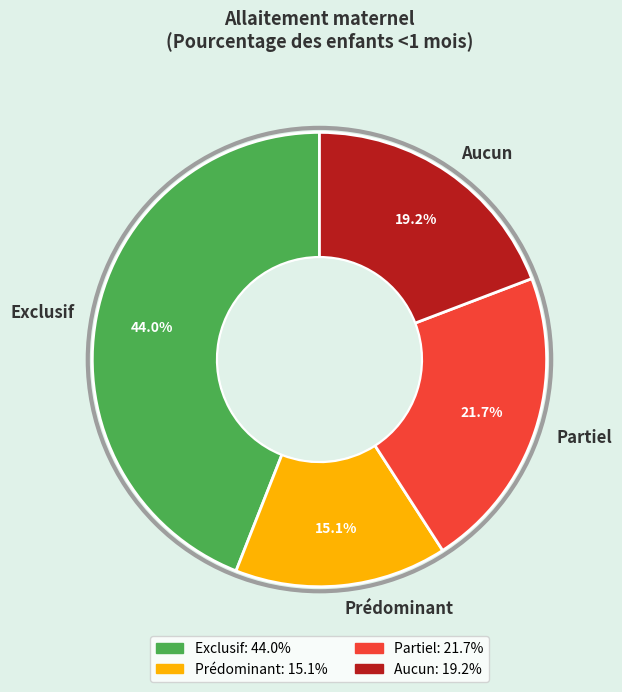

Rank the categories by value from lowest to highest.

Prédominant, Aucun, Partiel, Exclusif